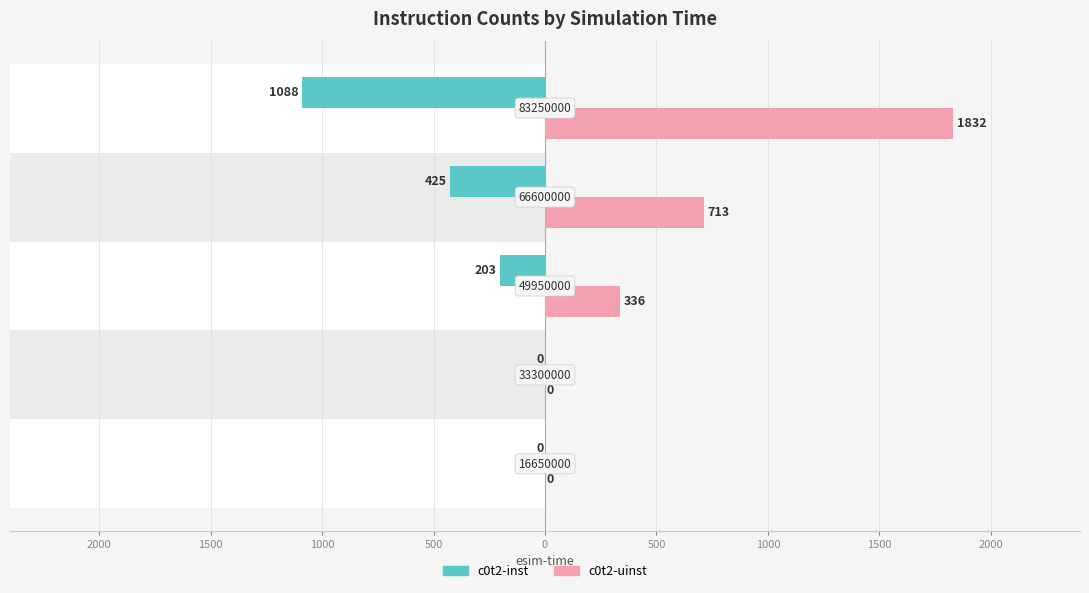

How many groups of bars are there?

5